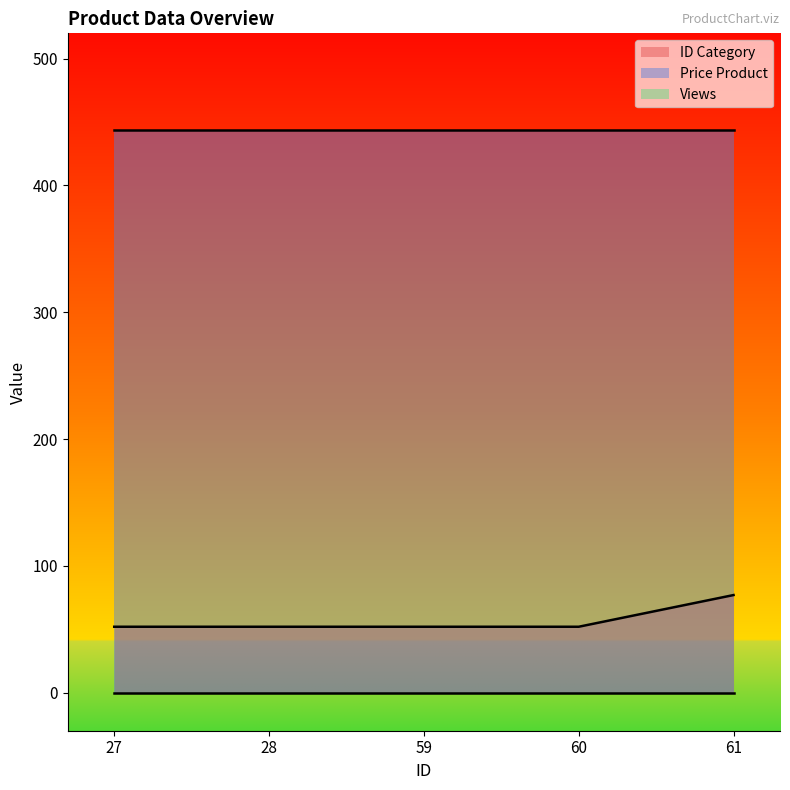

Which category has the highest value in the ID Category series?

61